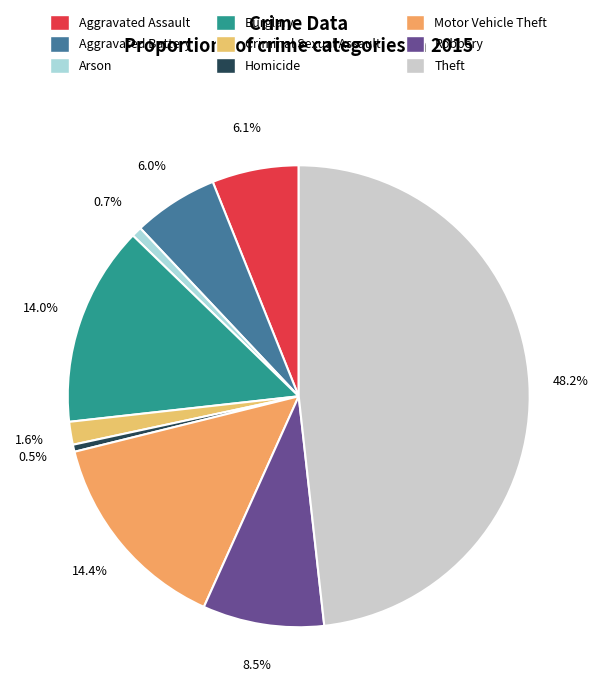

How many segments does this pie chart have?

9